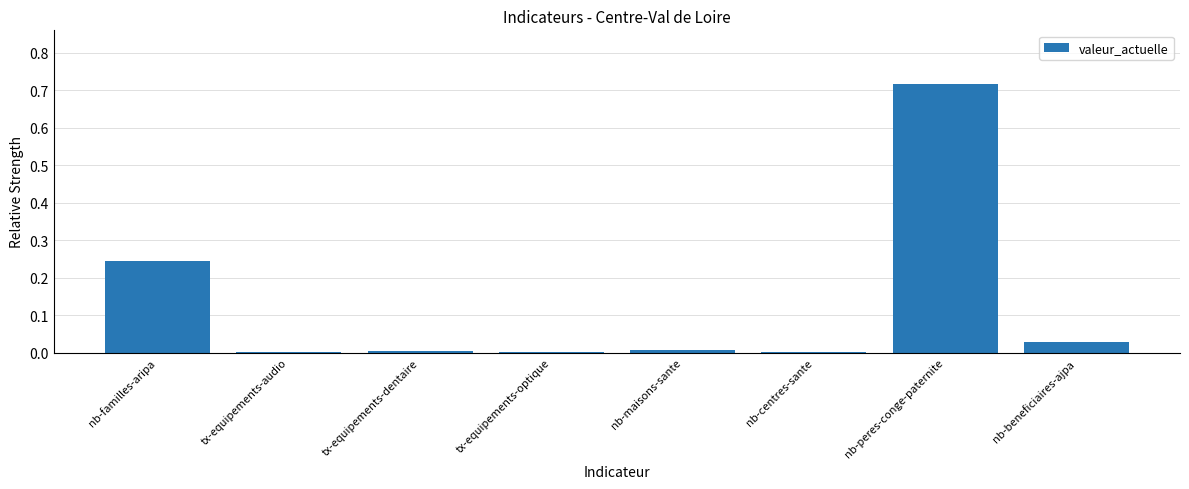

What is the sum of all values?

1.0